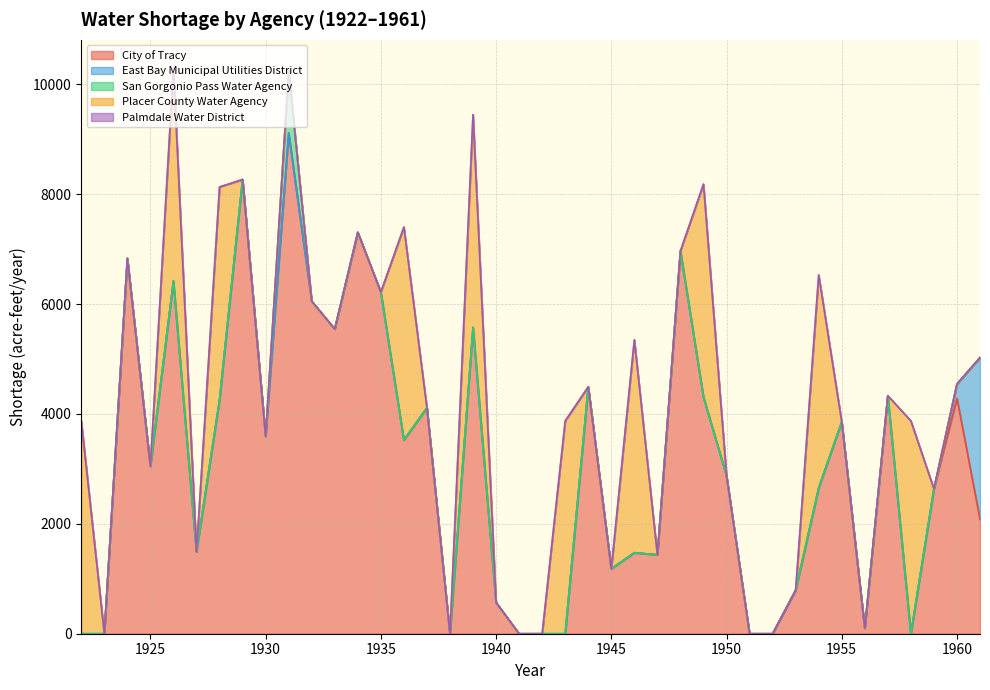

Reading left to right, extract all data points from this chart.

City of Tracy: 1922=0.0	1923=0.0	1924=6833.5	1925=3048.9	1926=6421.4	1927=1494.3	1928=4258.2	1929=8267.9	1930=3594.1	1931=9115.7	1932=6053.5	1933=5547.1	1934=7306.5	1935=6219.9	1936=3527.3	1937=4111.9	1938=0.0	1939=5575.0	1940=569.4	1941=0.0	1942=0.0	1943=0.0	1944=4494.2	1945=1182.5	1946=1474.5	1947=1436.8	1948=6967.8	1949=4308.6	1950=2878.0	1951=0.0	1952=0.0	1953=793.2	1954=2655.3	1955=3858.0	1956=100.1	1957=4332.6	1958=0.0	1959=2637.1	1960=4284.7	1961=2081.3
East Bay Municipal Utilities District: 1922=0.0	1923=0.0	1924=0.0	1925=0.0	1926=0.0	1927=0.0	1928=0.0	1929=0.0	1930=0.0	1931=0.0	1932=0.0	1933=0.0	1934=0.0	1935=0.0	1936=0.0	1937=0.0	1938=0.0	1939=0.0	1940=0.0	1941=0.0	1942=0.0	1943=0.0	1944=0.0	1945=0.0	1946=0.0	1947=0.0	1948=0.0	1949=0.0	1950=0.0	1951=0.0	1952=0.0	1953=0.0	1954=0.0	1955=0.0	1956=0.0	1957=0.0	1958=0.0	1959=0.0	1960=262.1	1961=2946.4
San Gorgonio Pass Water Agency: 1922=0.0	1923=0.0	1924=0.0	1925=0.0	1926=0.0	1927=0.0	1928=0.0	1929=0.0	1930=0.0	1931=1129.3	1932=0.0	1933=0.0	1934=0.0	1935=0.0	1936=0.0	1937=0.0	1938=0.0	1939=0.0	1940=0.0	1941=0.0	1942=0.0	1943=0.0	1944=0.0	1945=0.0	1946=0.0	1947=0.0	1948=0.0	1949=0.0	1950=0.0	1951=0.0	1952=0.0	1953=0.0	1954=0.0	1955=0.0	1956=0.0	1957=0.0	1958=0.0	1959=0.0	1960=0.0	1961=0.0
Placer County Water Agency: 1922=3874.4	1923=0.0	1924=0.0	1925=0.0	1926=3874.4	1927=0.0	1928=3874.4	1929=0.0	1930=0.0	1931=0.0	1932=0.0	1933=0.0	1934=0.0	1935=0.0	1936=3874.4	1937=0.0	1938=0.0	1939=3874.4	1940=0.0	1941=0.0	1942=0.0	1943=3874.4	1944=0.0	1945=0.0	1946=3874.4	1947=0.0	1948=0.0	1949=3874.4	1950=0.0	1951=0.0	1952=0.0	1953=0.0	1954=3874.4	1955=0.0	1956=0.0	1957=0.0	1958=3874.4	1959=0.0	1960=0.0	1961=0.0
Palmdale Water District: 1922=0.0	1923=0.0	1924=0.0	1925=0.0	1926=0.0	1927=0.0	1928=0.0	1929=0.0	1930=0.0	1931=0.0	1932=0.0	1933=0.0	1934=0.0	1935=0.0	1936=0.0	1937=0.0	1938=0.0	1939=0.0	1940=0.0	1941=0.0	1942=0.0	1943=0.0	1944=0.0	1945=0.0	1946=0.0	1947=0.0	1948=0.0	1949=0.0	1950=0.0	1951=0.0	1952=0.0	1953=0.0	1954=0.0	1955=0.0	1956=0.0	1957=0.0	1958=0.0	1959=0.0	1960=0.0	1961=0.0